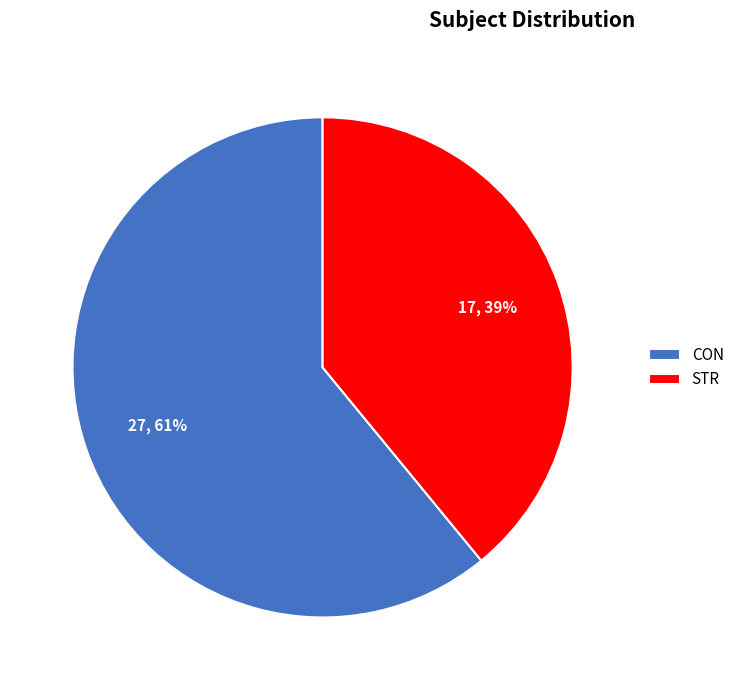

Is it true that STR is 39% of the pie?

True